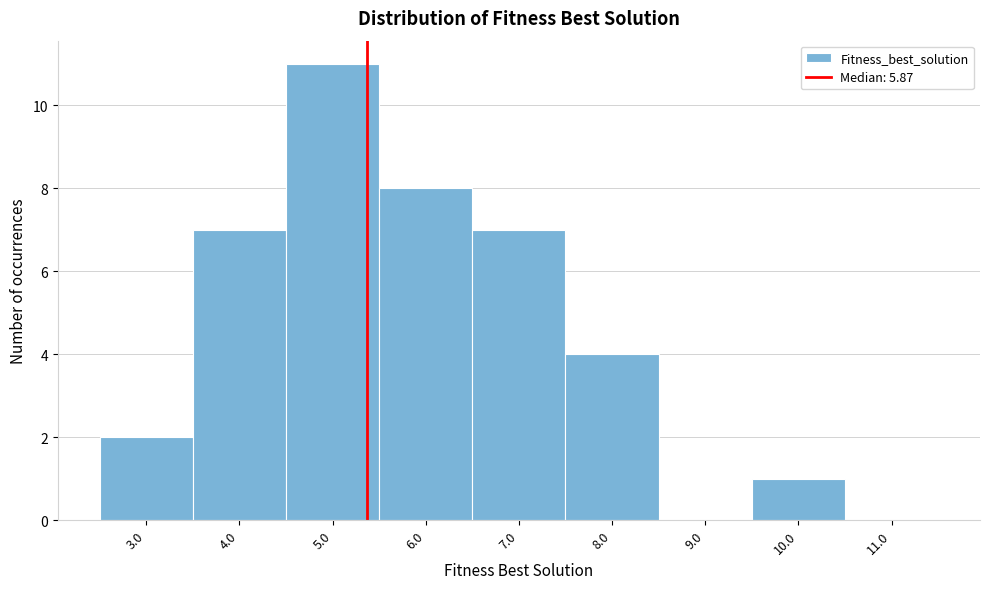

Reading right to left, list all the values displayed in this chart.

11.0=0	10.0=1	9.0=0	8.0=4	7.0=7	6.0=8	5.0=11	4.0=7	3.0=2